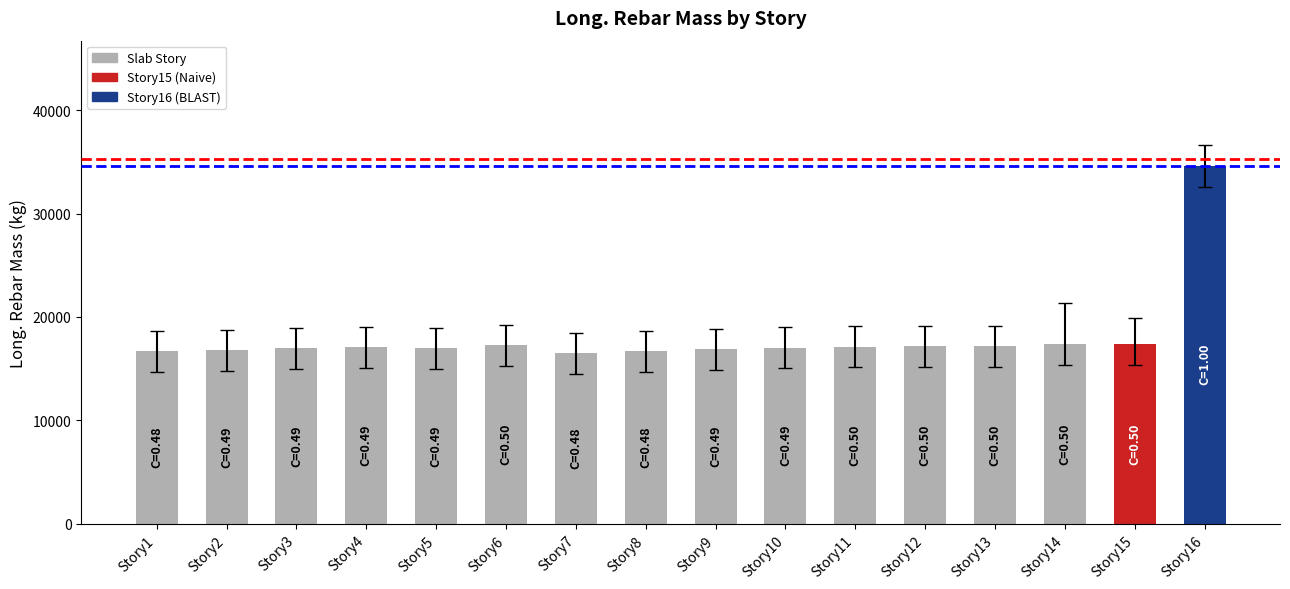

True or false: the data shows 31019.3 at Story14.

False